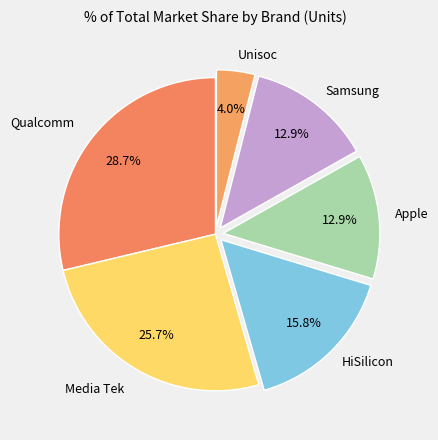

To the nearest percent, what is the difference between the largest and smallest slice percentages?

25%